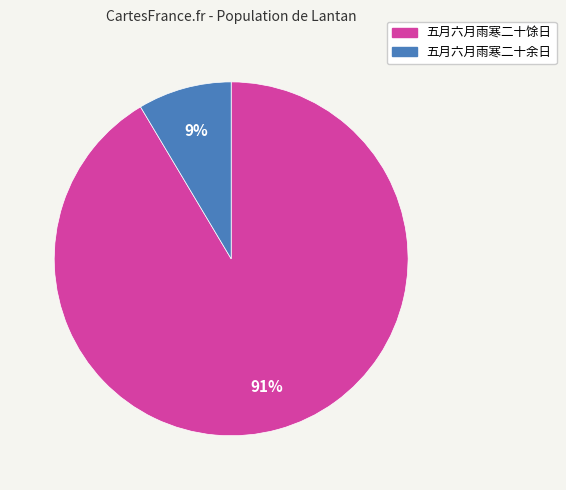

Which slice is the smallest?

五月六月雨寒二十余日